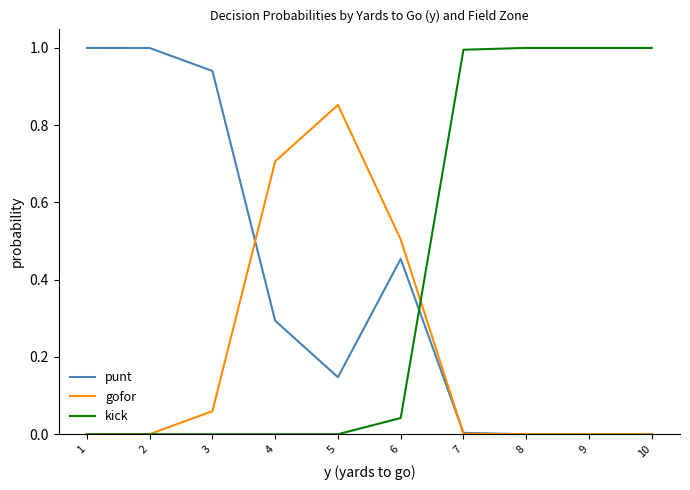

How many intersections are there between kick and punt?

1